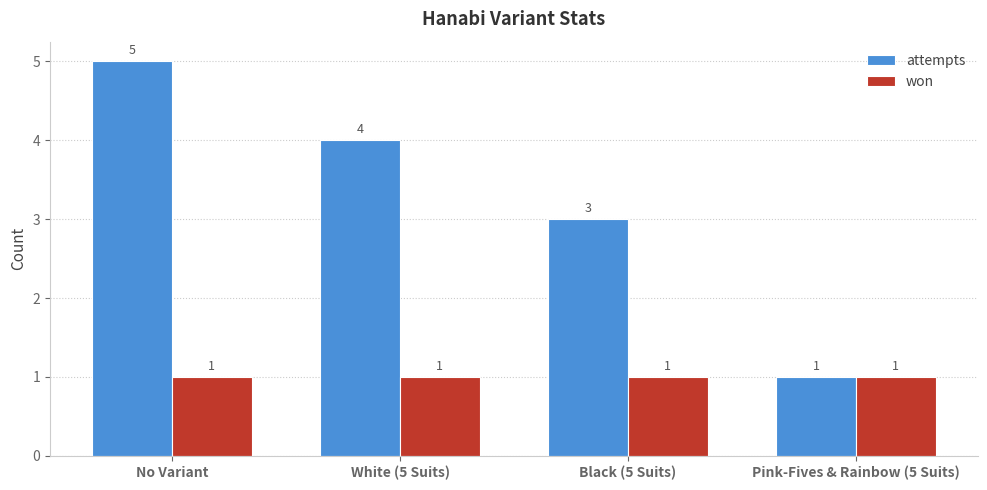

What value does the attempts series have at No Variant?

5